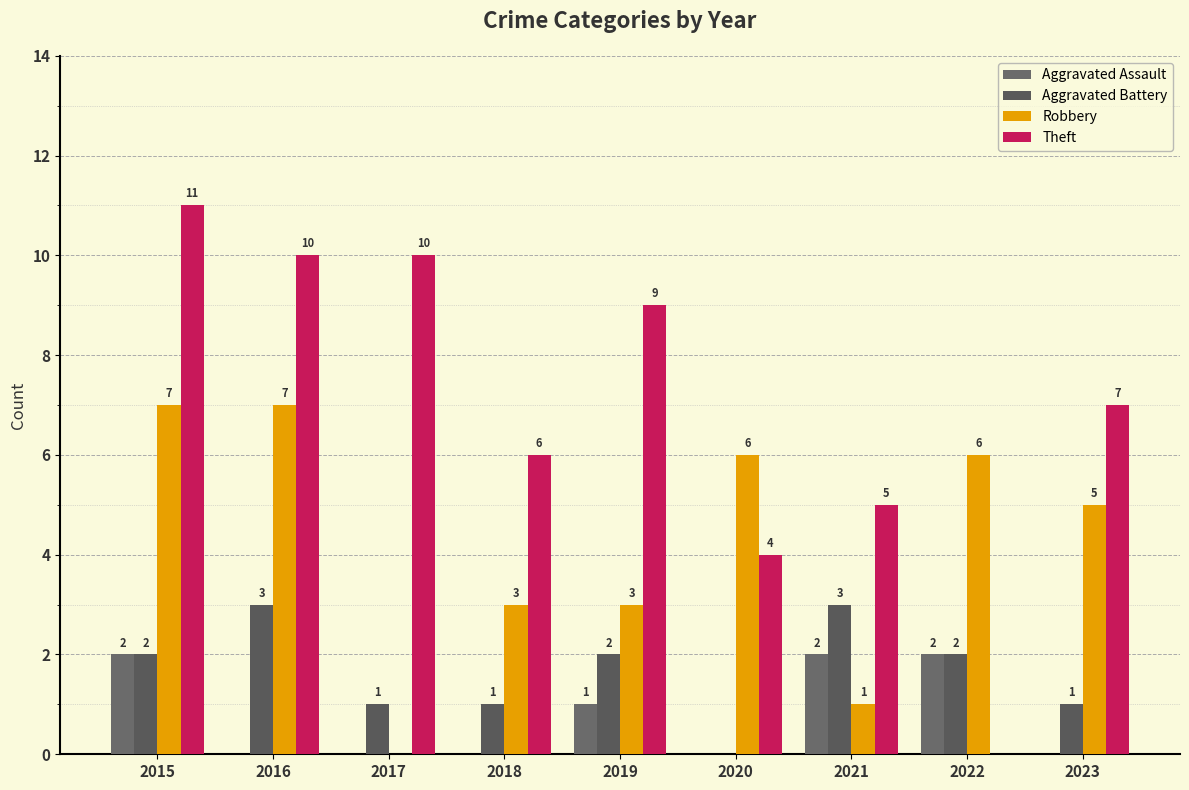

What value does the Aggravated Assault series have at 2021?

2